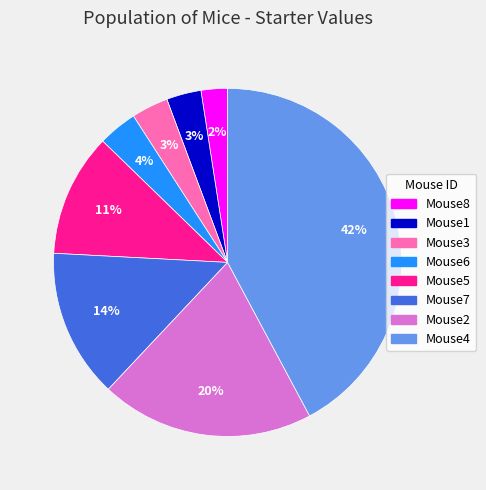

Combined, do Mouse5 and Mouse4 account for over 50%?

Yes